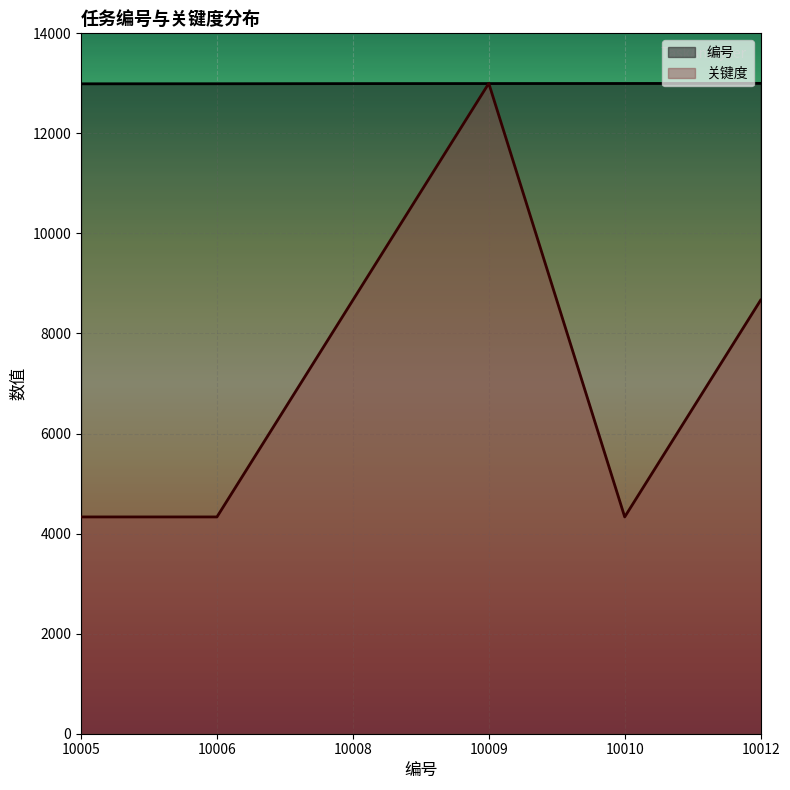

Reading right to left, transcribe all the data shown in this chart.

编号: 13000.0	12997.4	12996.1	12994.8	12992.2	12990.9
关键度: 8666.7	4333.3	13000.0	8666.7	4333.3	4333.3